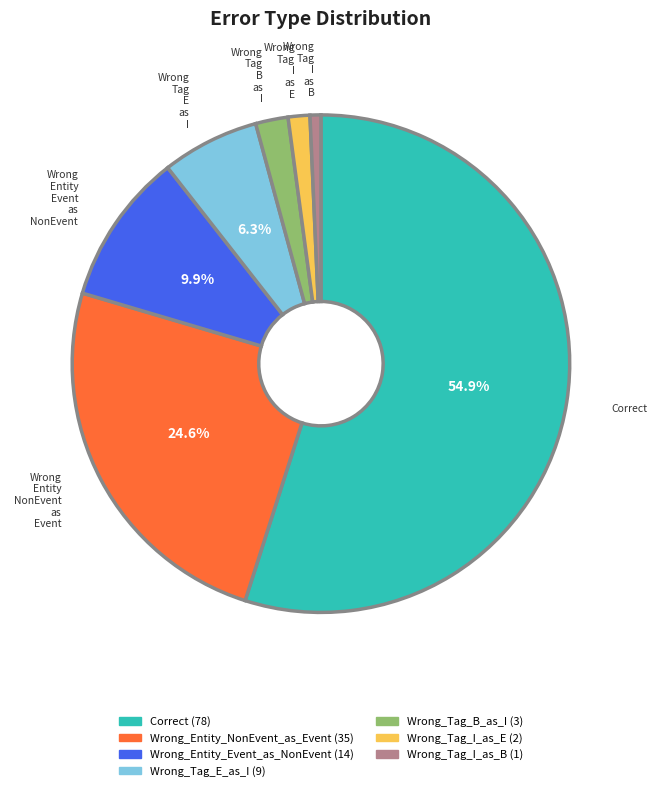

To the nearest percent, what percentage of the pie is Wrong_Entity_NonEvent_as_Event?

25%